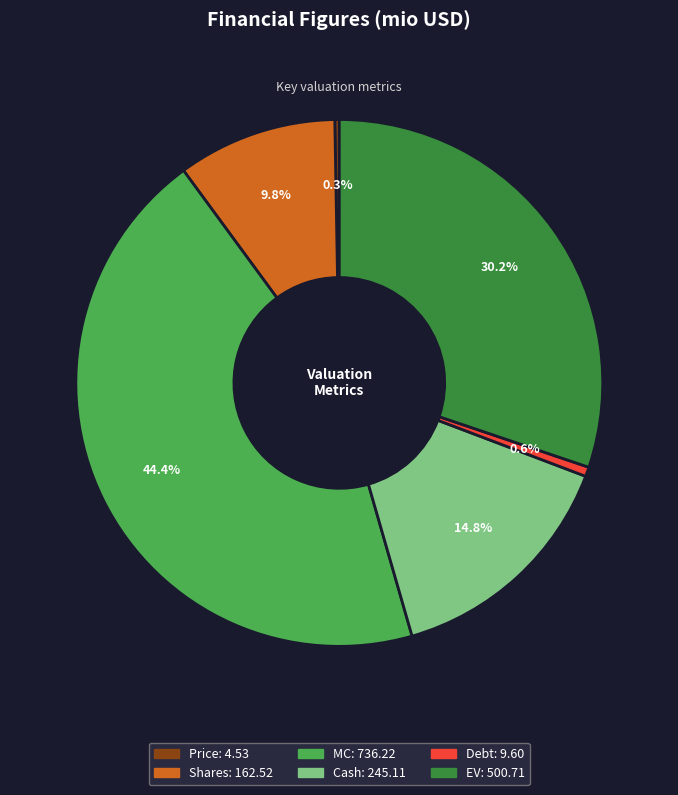

To the nearest percent, what is the combined percentage of EV and Shares?

40%